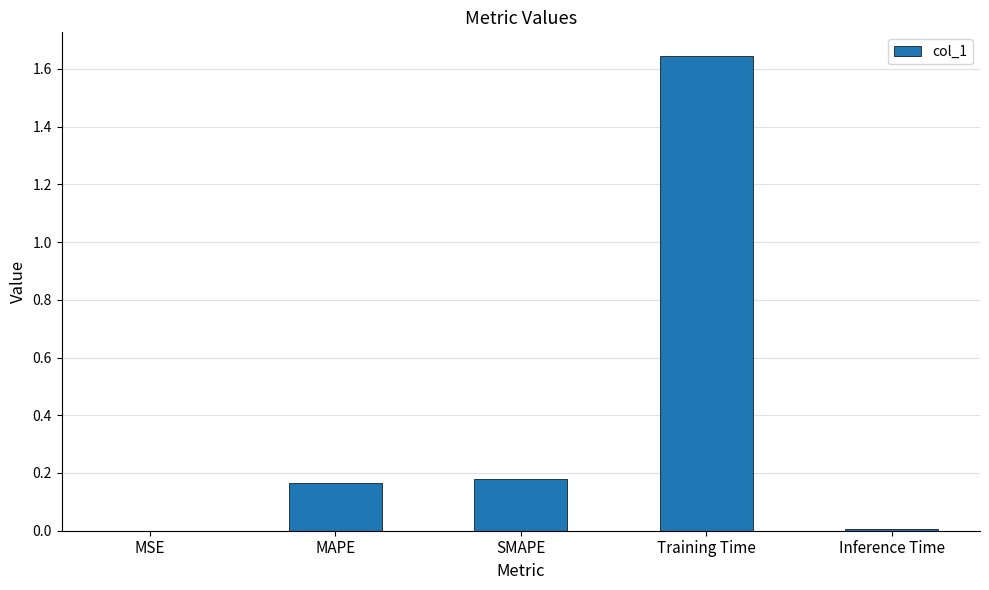

True or false: the data shows 0.0 at MSE.

True